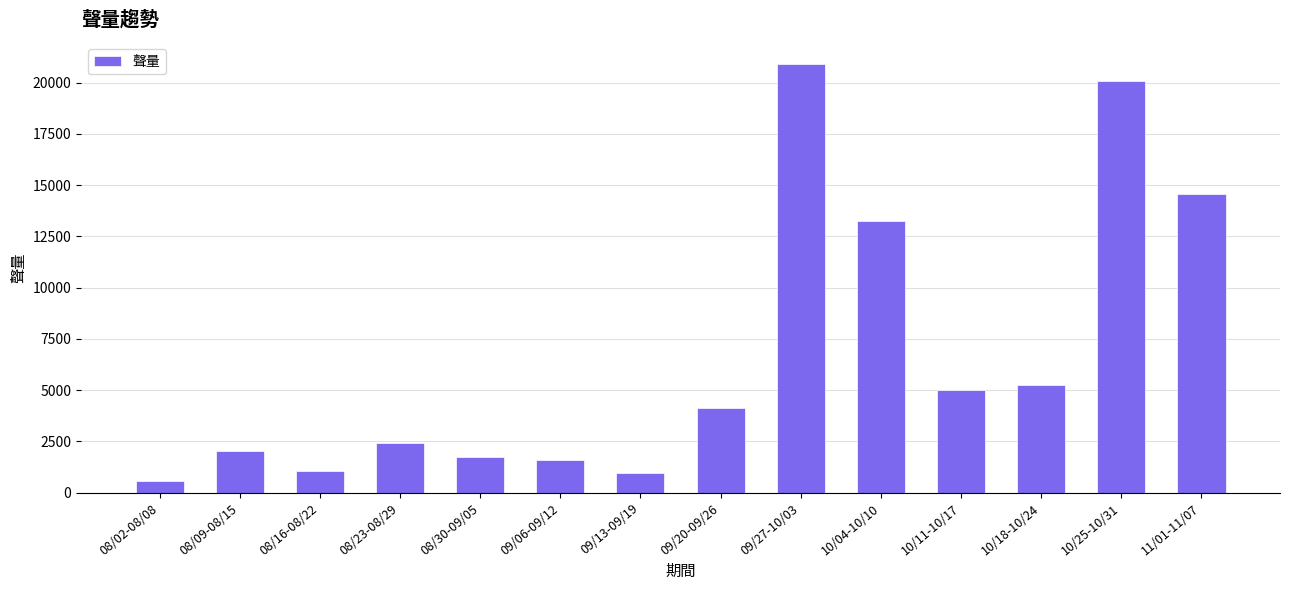

Reading right to left, extract all data points from this chart.

14571	20109	5235	4987	13237	20930	4128	980	1577	1744	2409	1074	2044	592